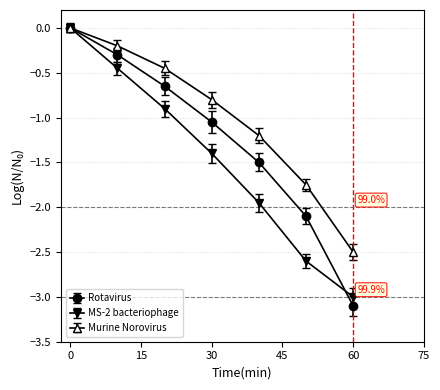

Rank the series by their average value, from highest to lowest.

Murine Norovirus, Rotavirus, MS-2 bacteriophage